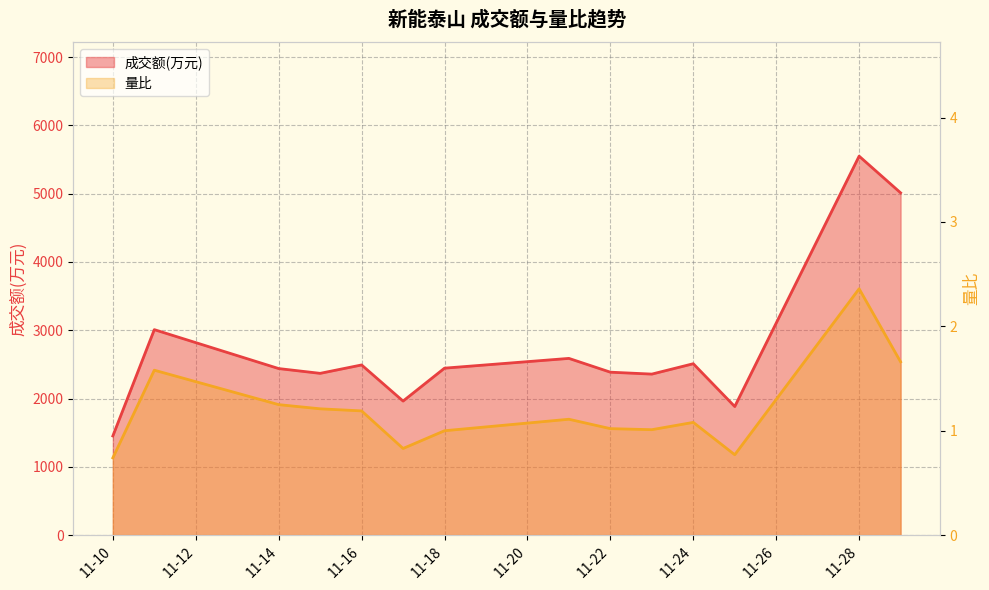

How many data points in 成交额(万元) are less than 2445?

7